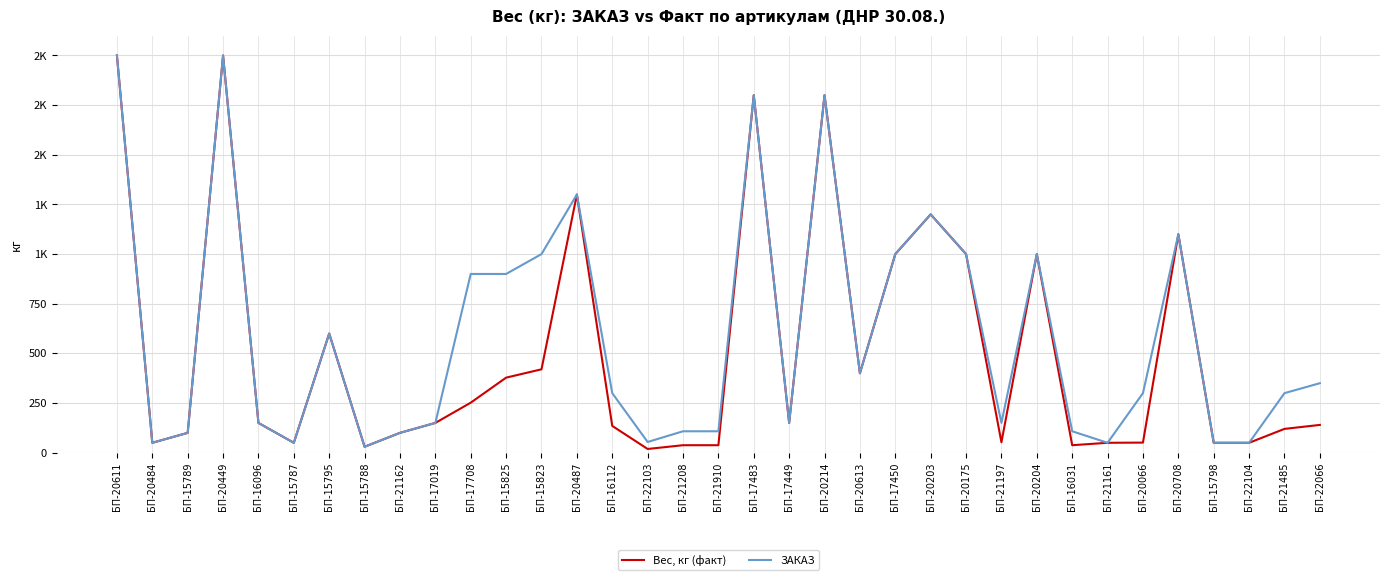

Where is the first local maximum for Вес, кг (факт)?

БП-20449